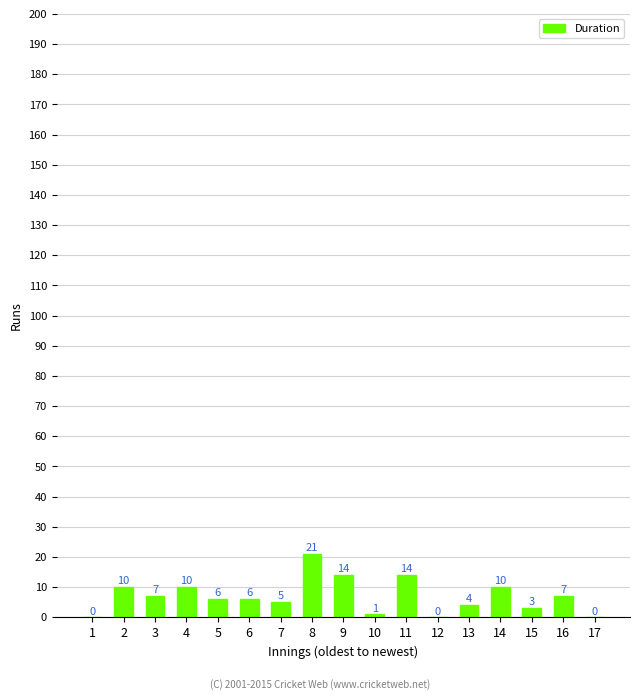

Is it true that the value at 3 is 7?

True